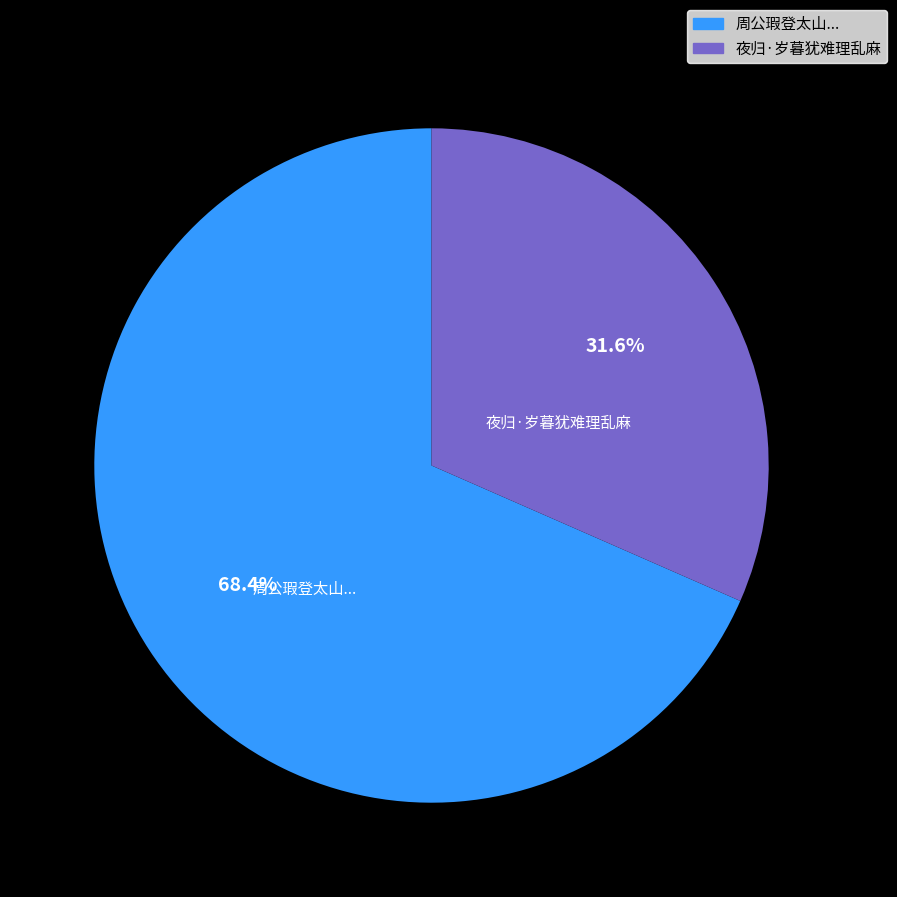

To the nearest percent, what is the difference between the largest and smallest slice percentages?

37%